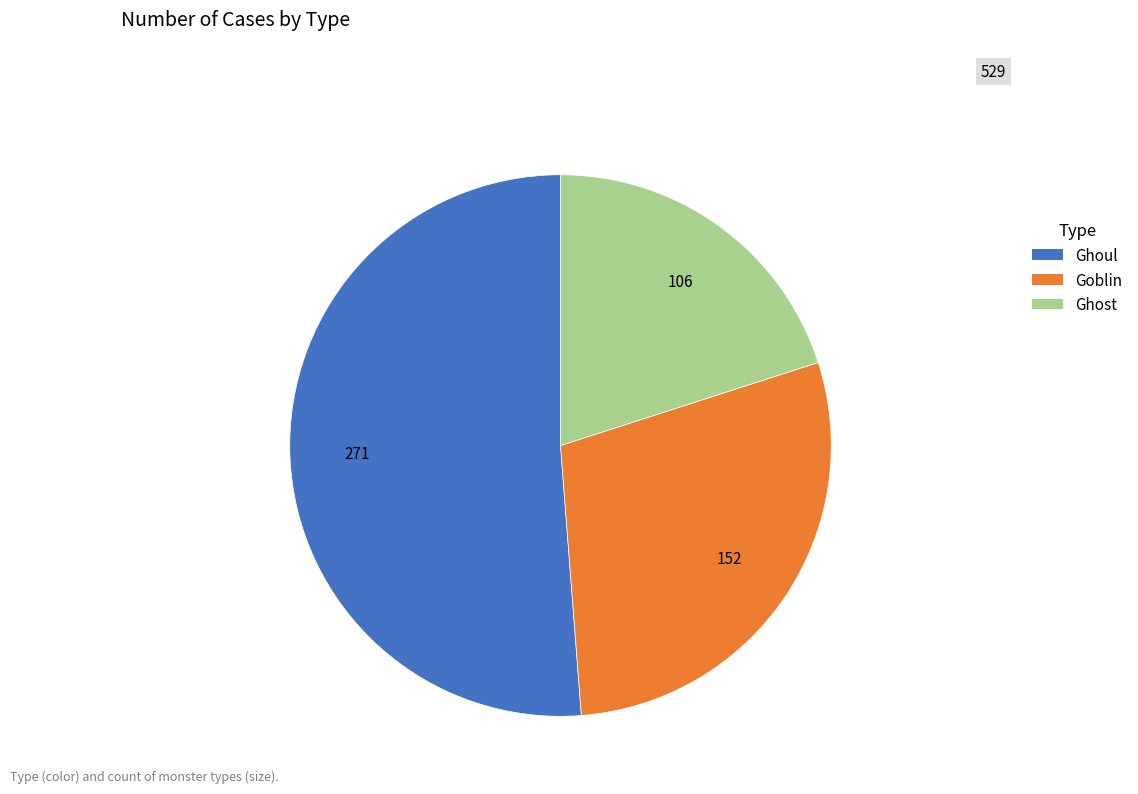

Does Goblin represent more than half of the total?

No